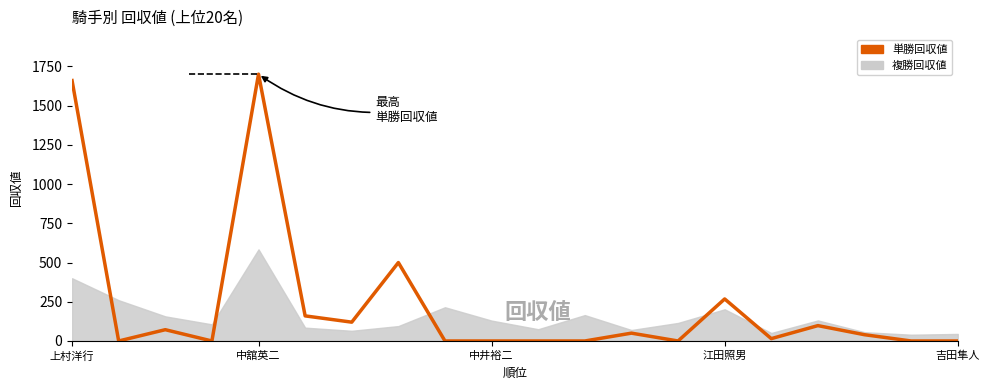

How many values are below 40?

10